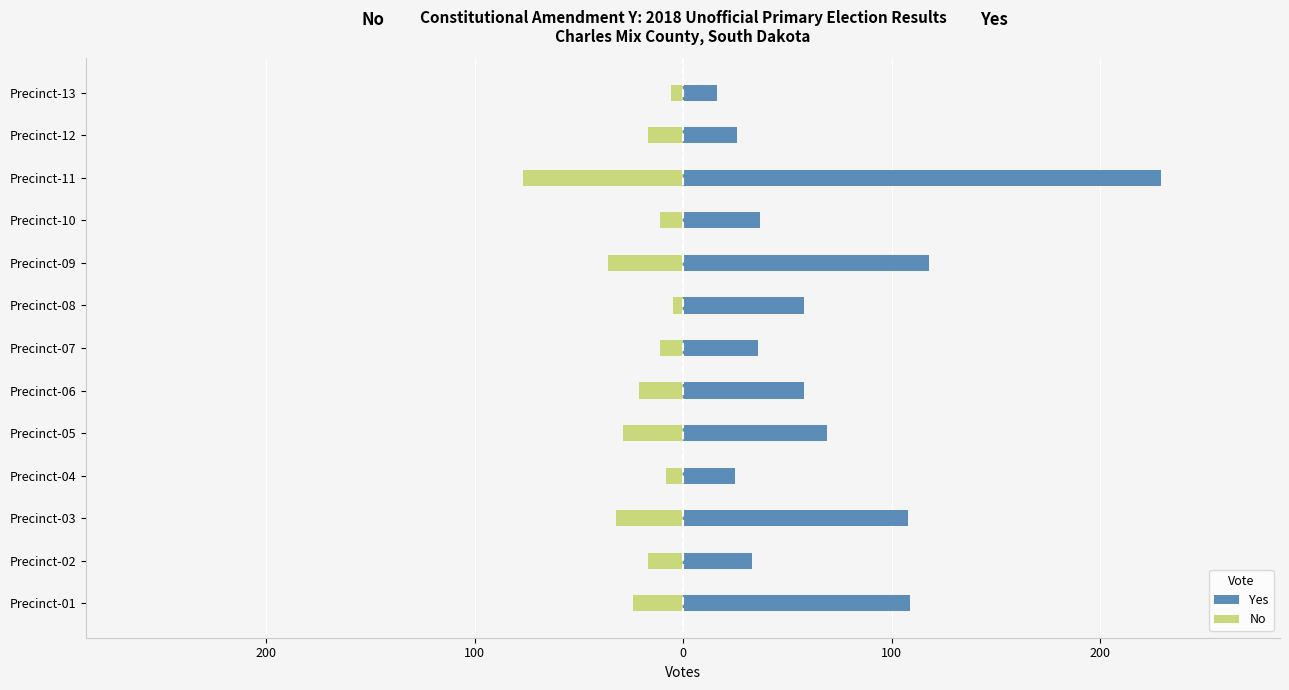

What are all the series names shown in the legend?

Yes, No